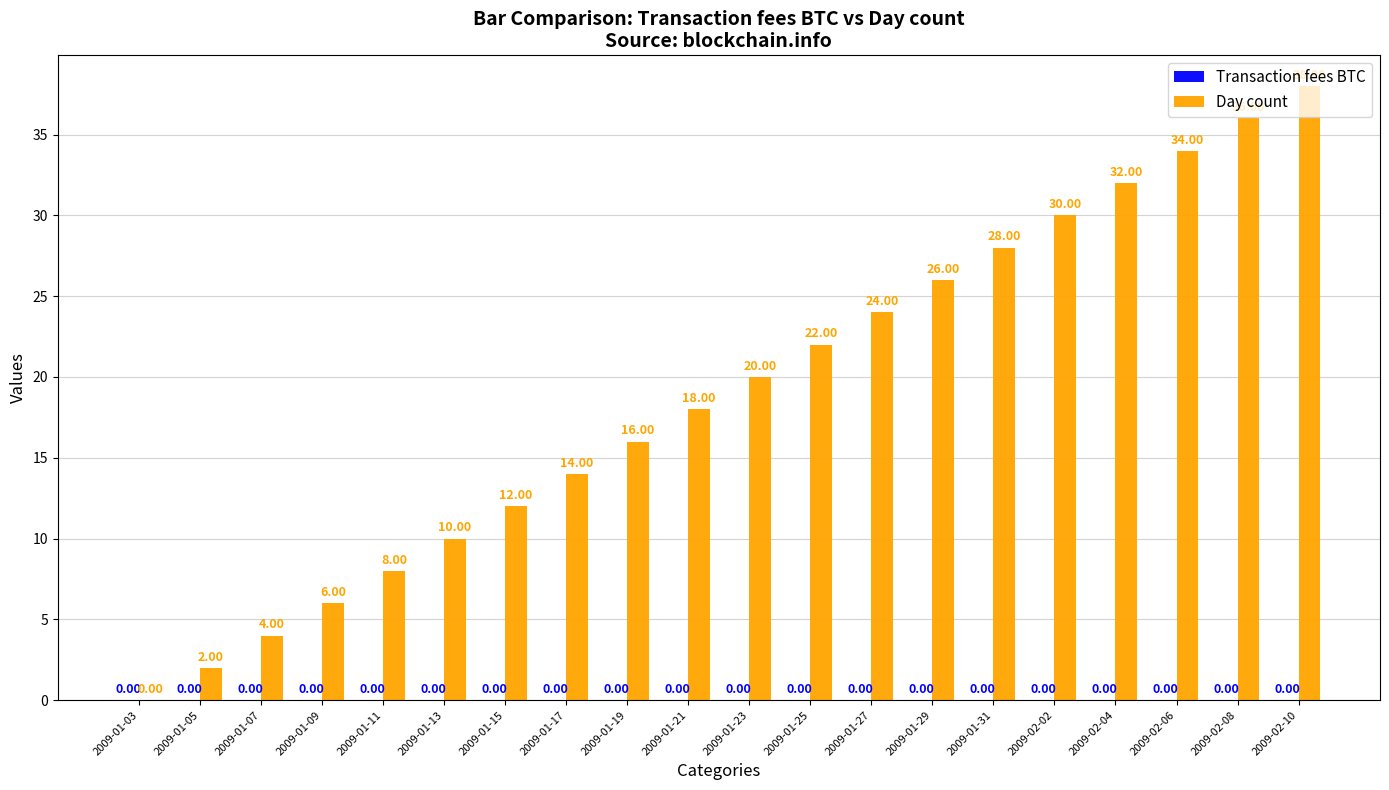

Which has a higher value, 2009-01-25 or 2009-01-09?

2009-01-25